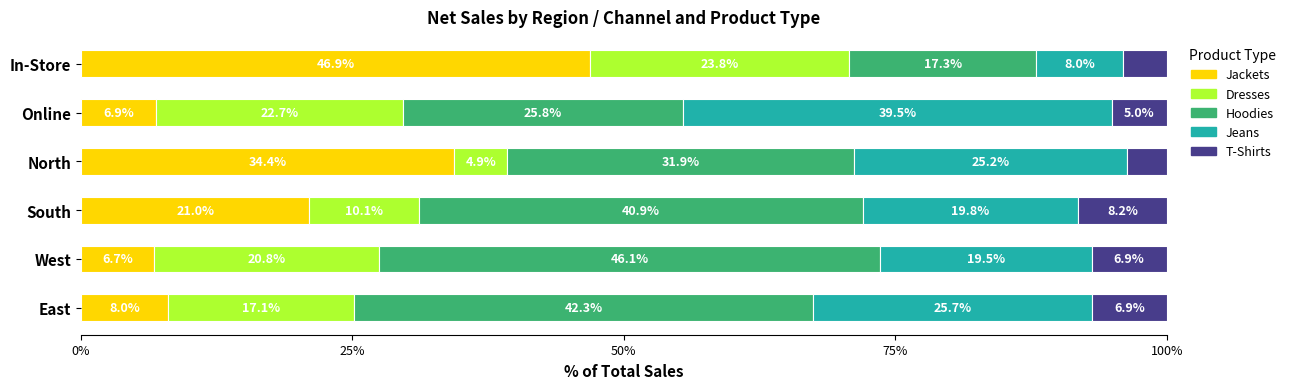

The value of Jackets at East is 8.0. True or false?

True